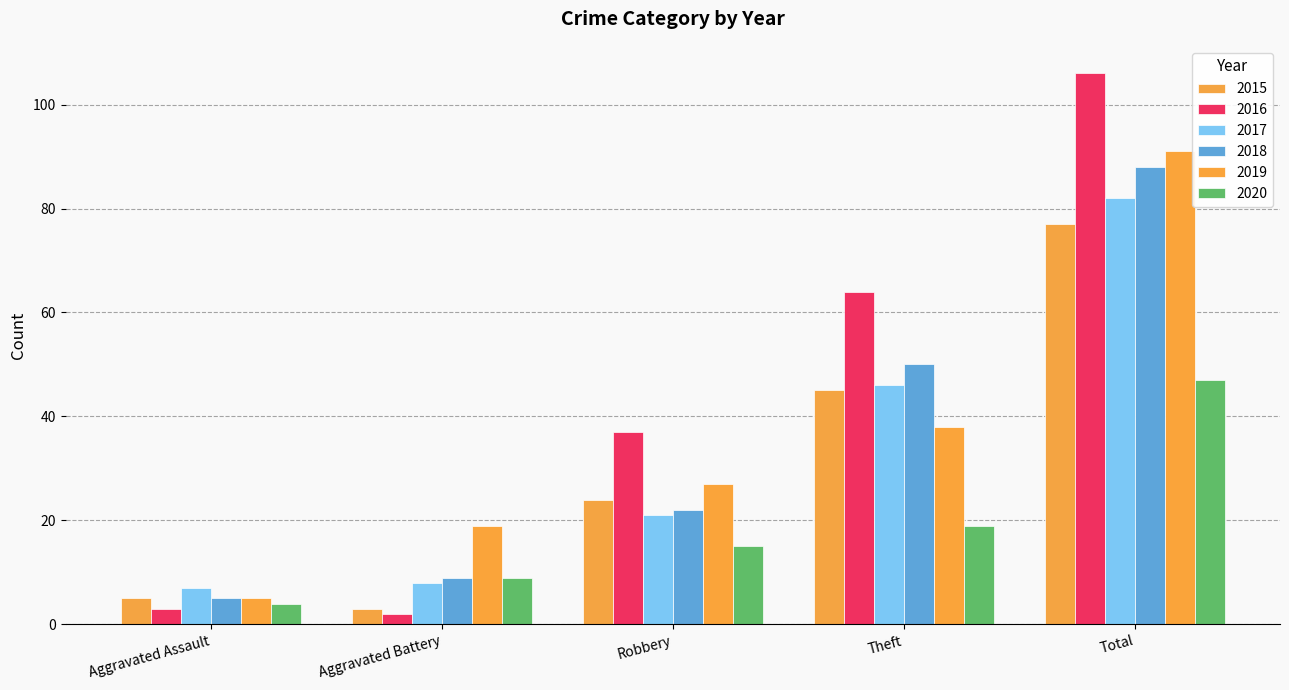

What is the value of the 2020 bar at the 3rd from the left?

15